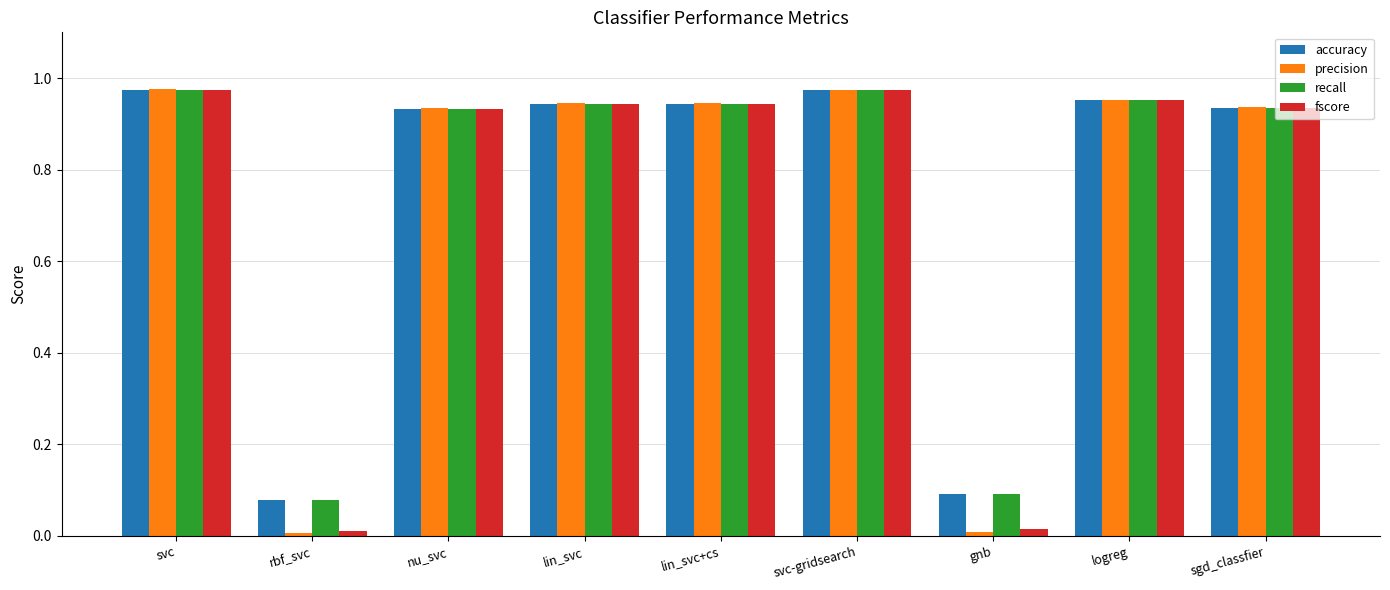

Is the value of fscore at sgd_classfier greater than the value of recall at svc?

No